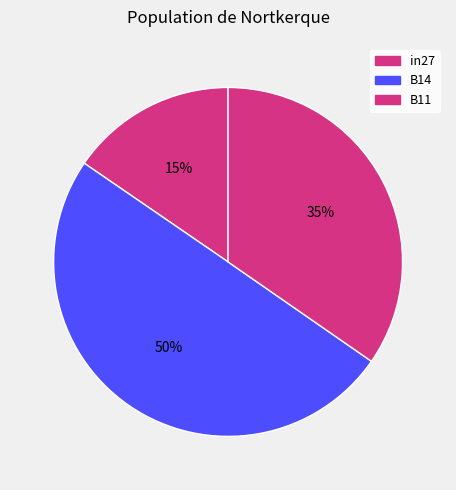

How many segments does this pie chart have?

3